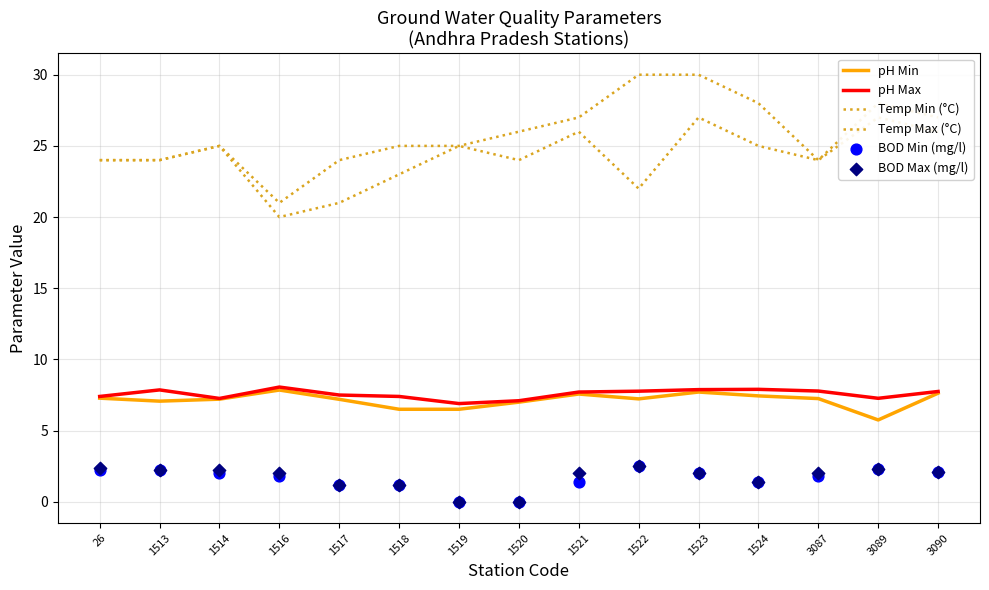

Which series has the largest total across all categories?

Temp Max (°C)